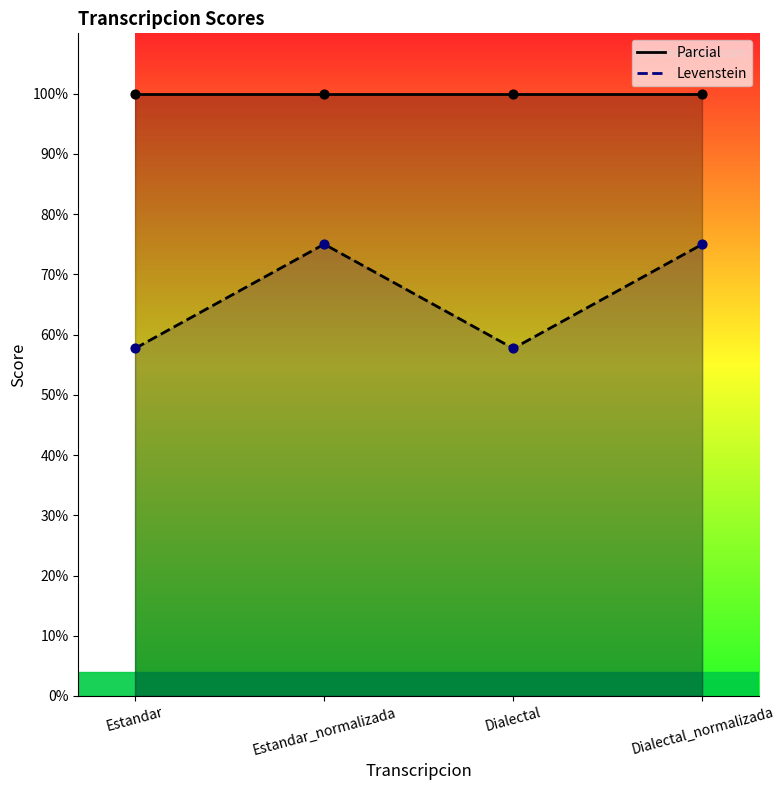

What is the ratio of the value at Dialectal to the value at Estandar_normalizada?

0.8